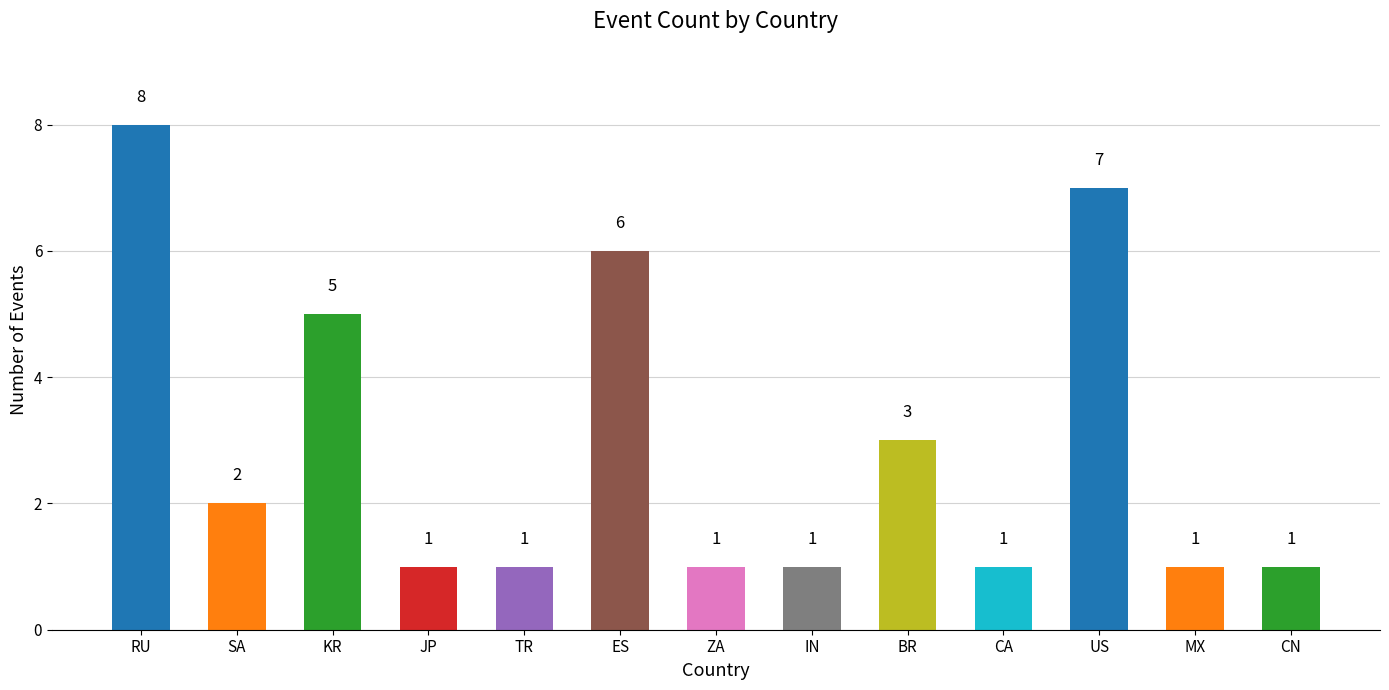

Reading left to right, extract all data points from this chart.

RU=8	SA=2	KR=5	JP=1	TR=1	ES=6	ZA=1	IN=1	BR=3	CA=1	US=7	MX=1	CN=1